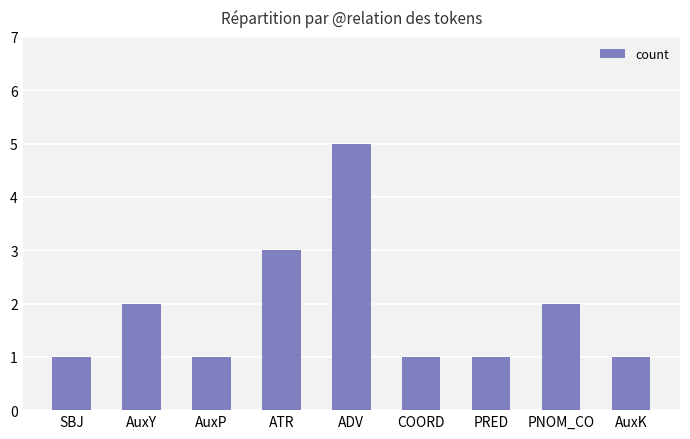

What is the sum of all values?

17